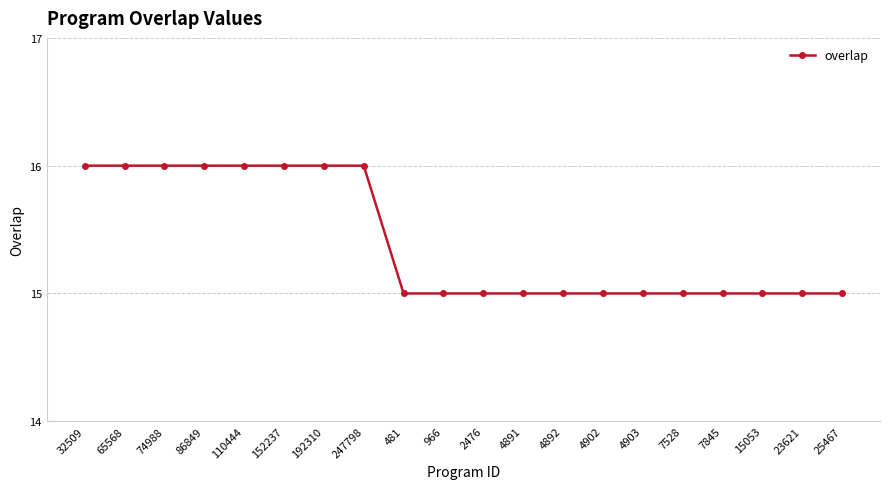

What is the maximum value shown in the chart?

16